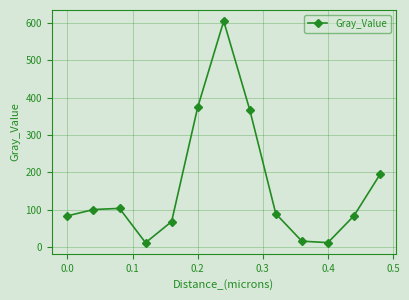

What is the value of the 8th point from the left?

367.3